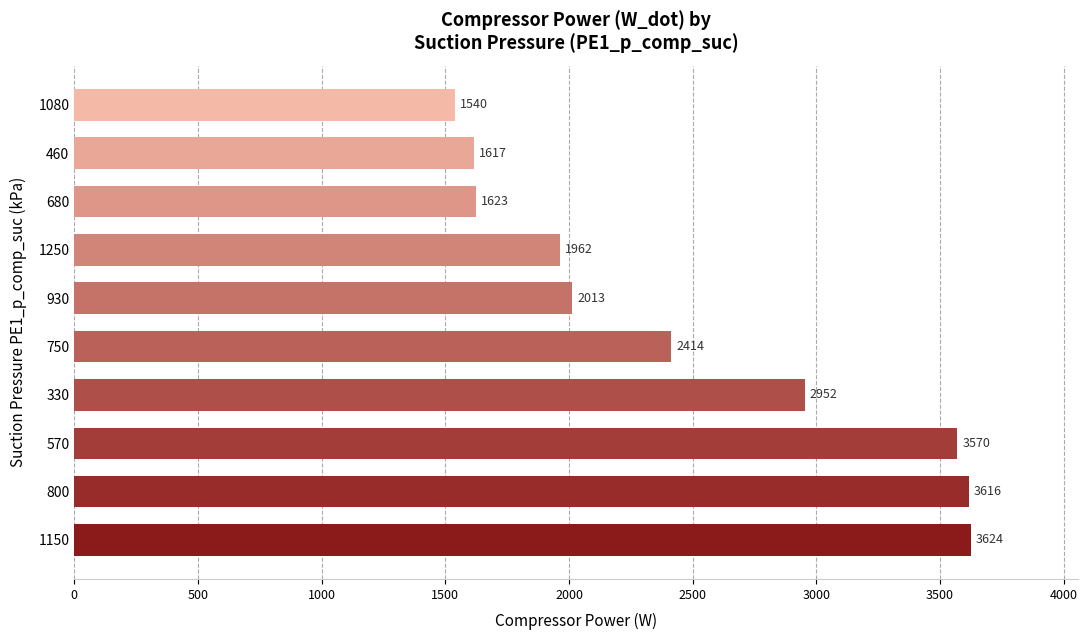

What is the difference between the values at 1080 and 800?

2076